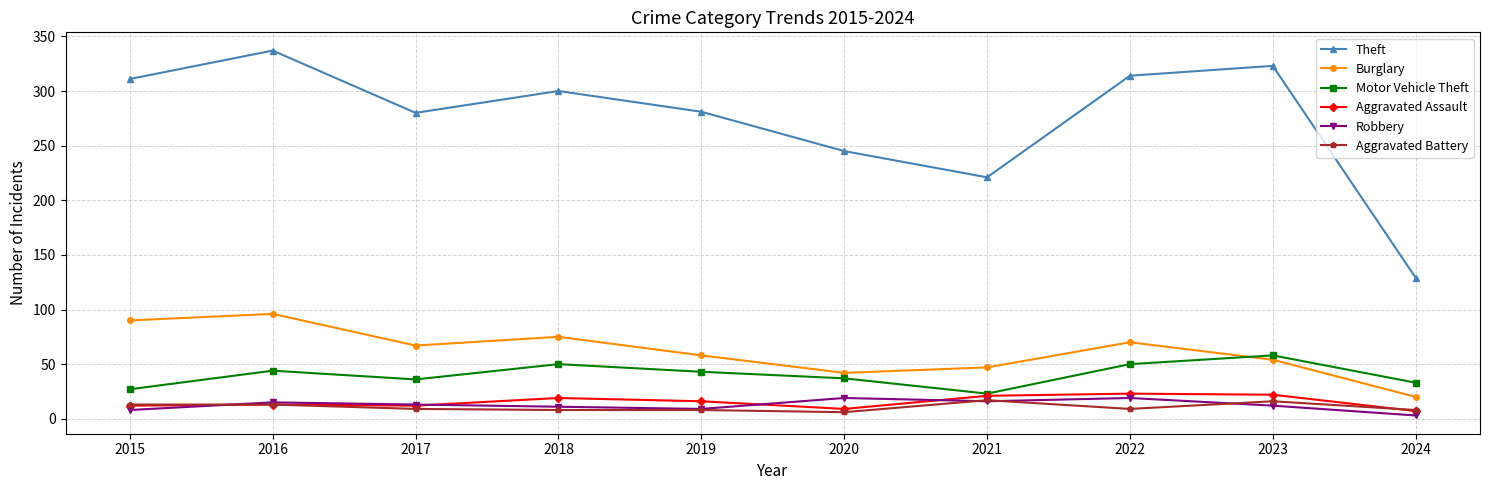

The Aggravated Assault series shows 36 at 2023. True or false?

False